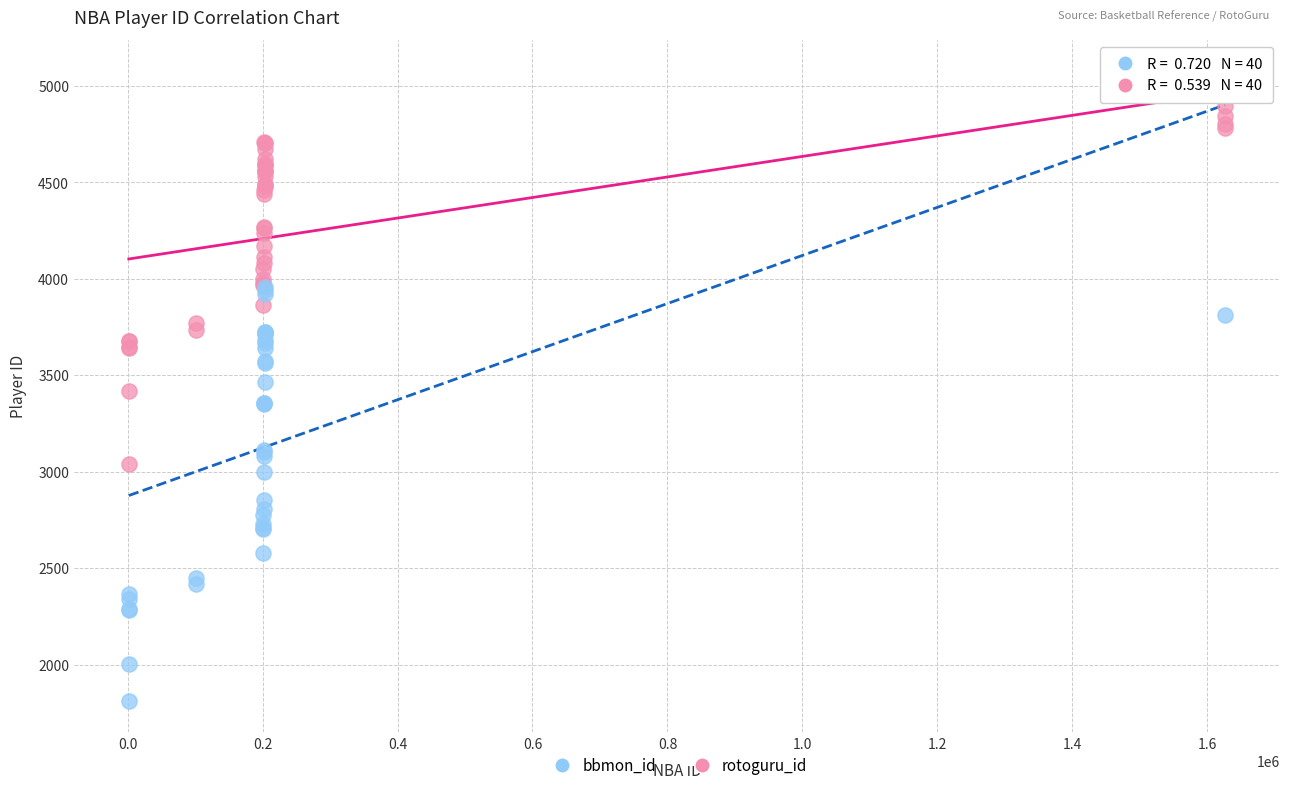

Which series reaches the minimum Y coordinate?

bbmon_id